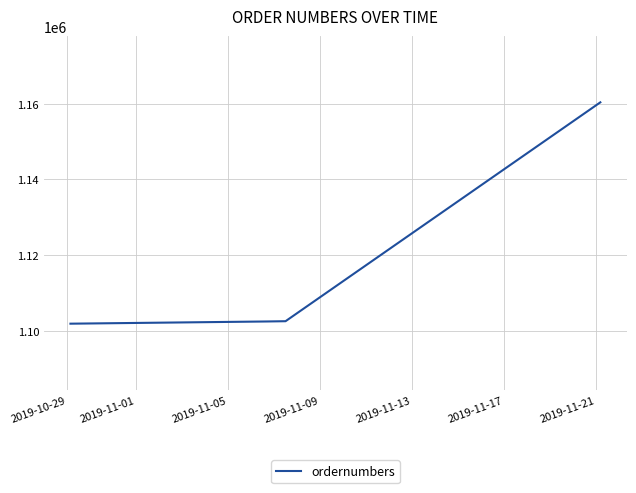

True or false: the data has more than 2 interior local peaks.

False